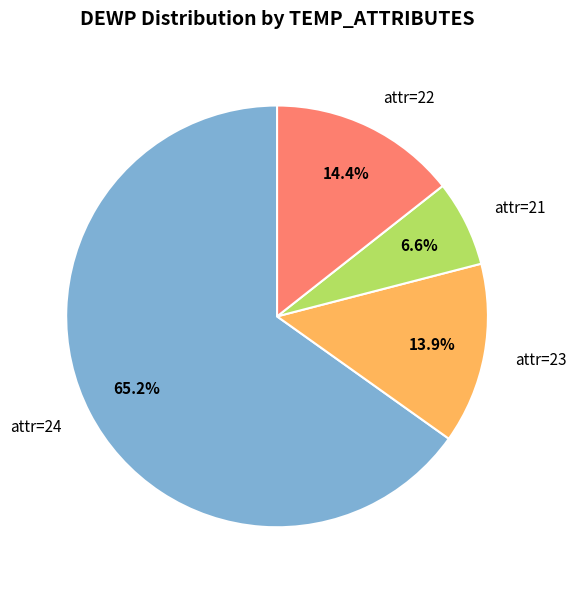

What is the largest slice in the pie chart?

attr=24